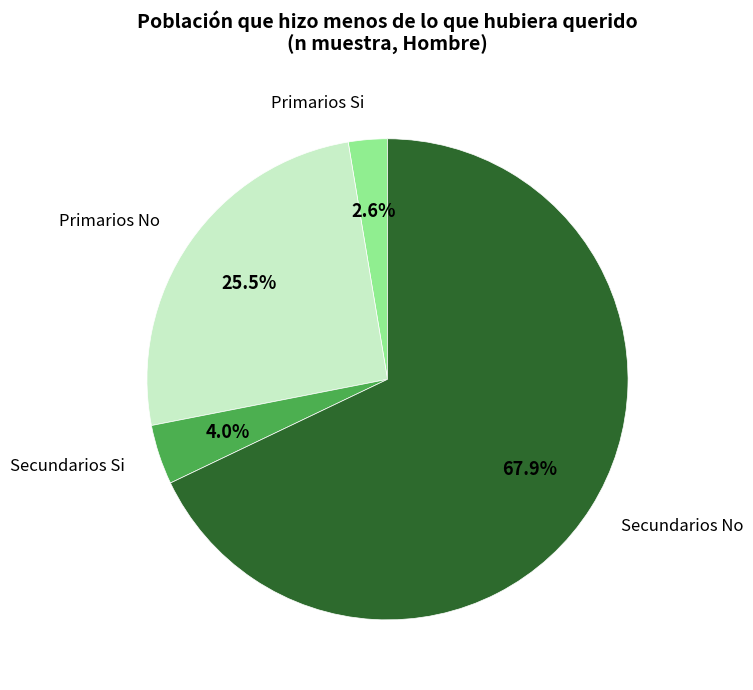

What portion of the pie excludes Secundarios No?

32.1%